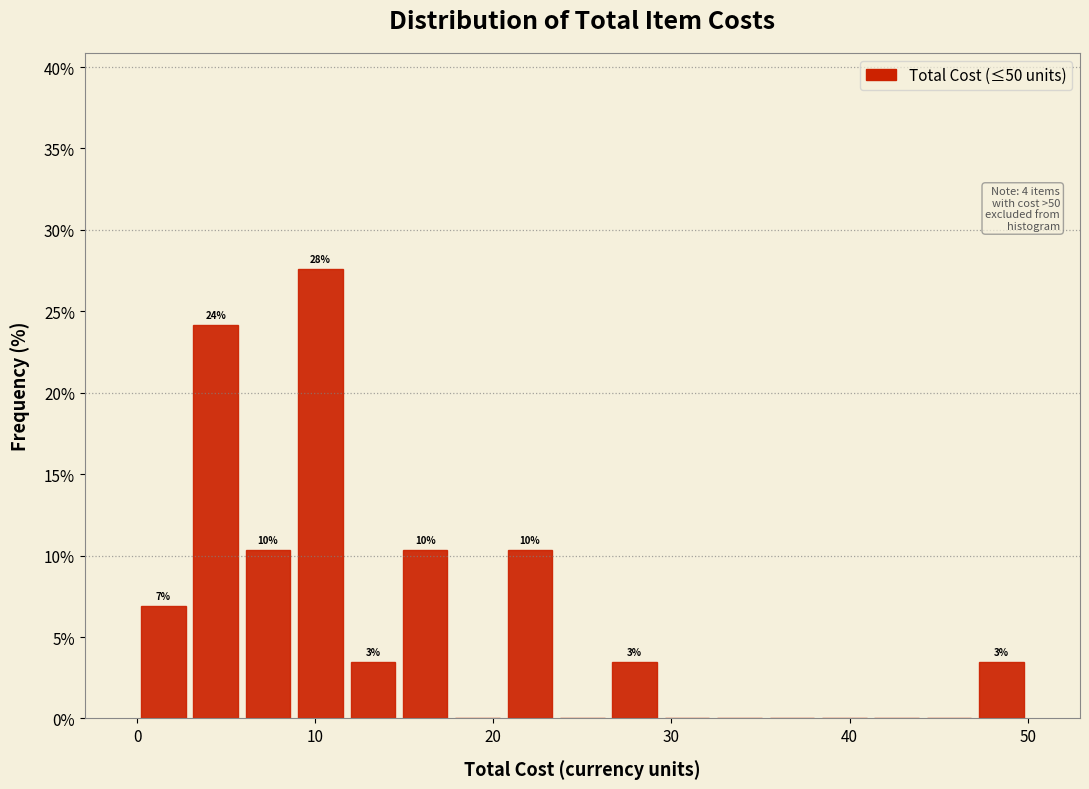

Read against the x-axis, roughly where is the centre of the tallest bar?

10